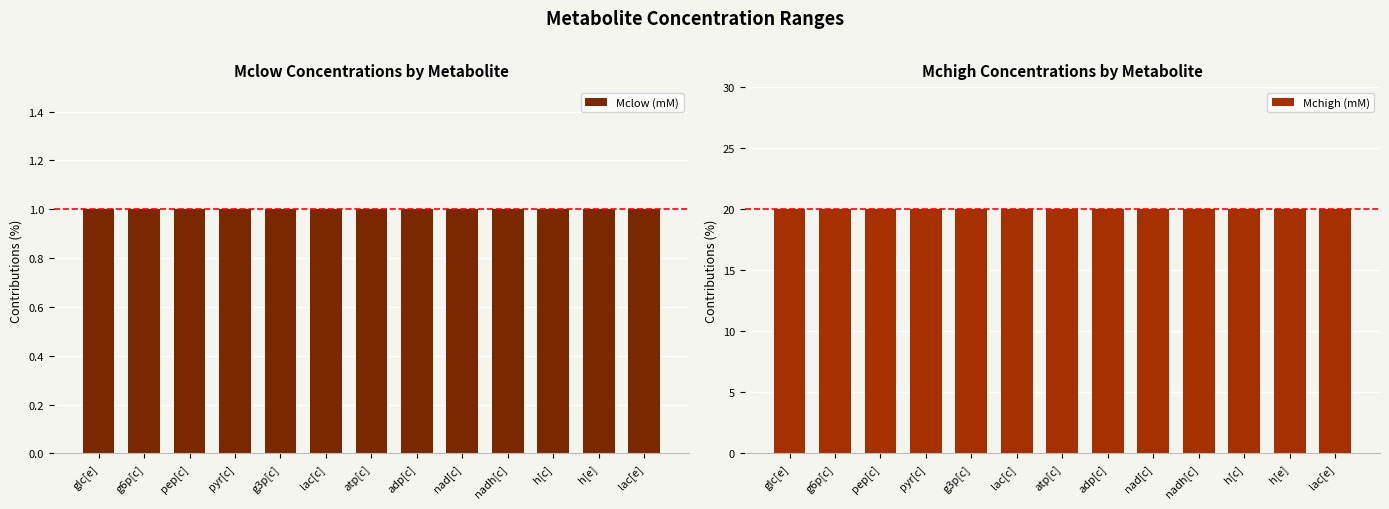

What is the sum of the Mchigh (mM) values at glc[e] and h[c]?

40